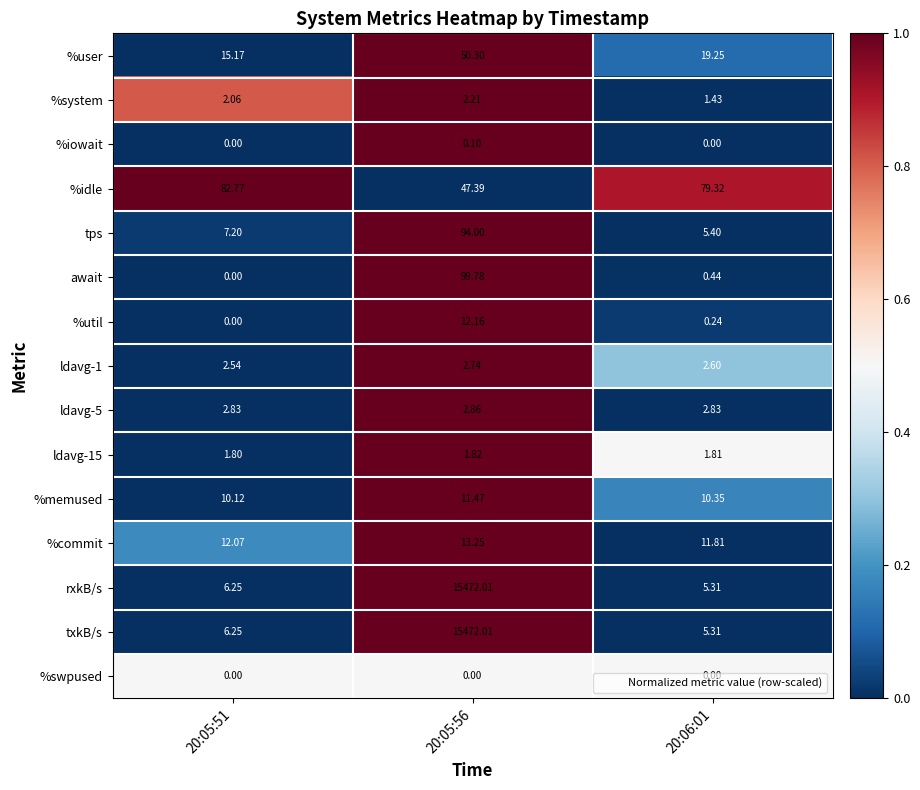

Count the number of categories in the chart.

3